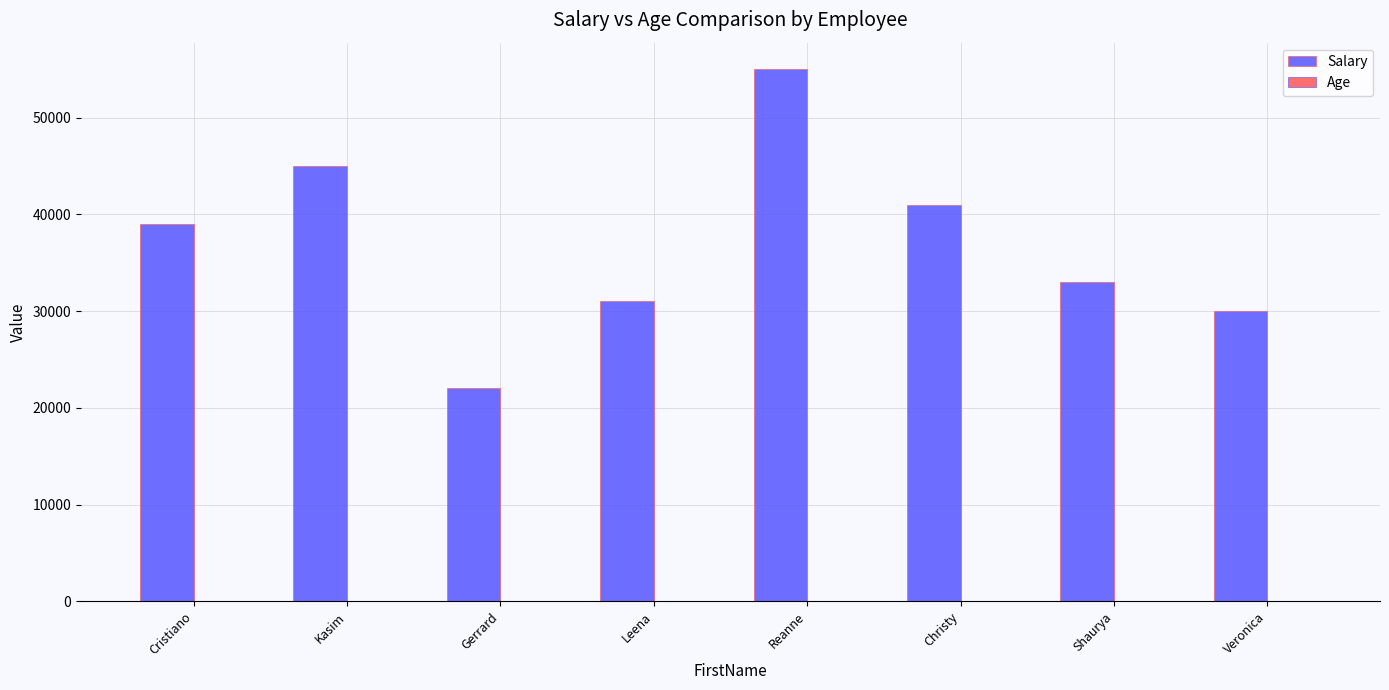

What is the sum of all Salary values?

296000